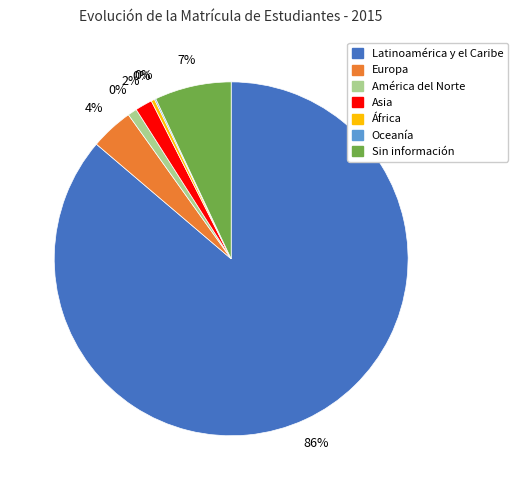

What is the majority slice?

Latinoamérica y el Caribe